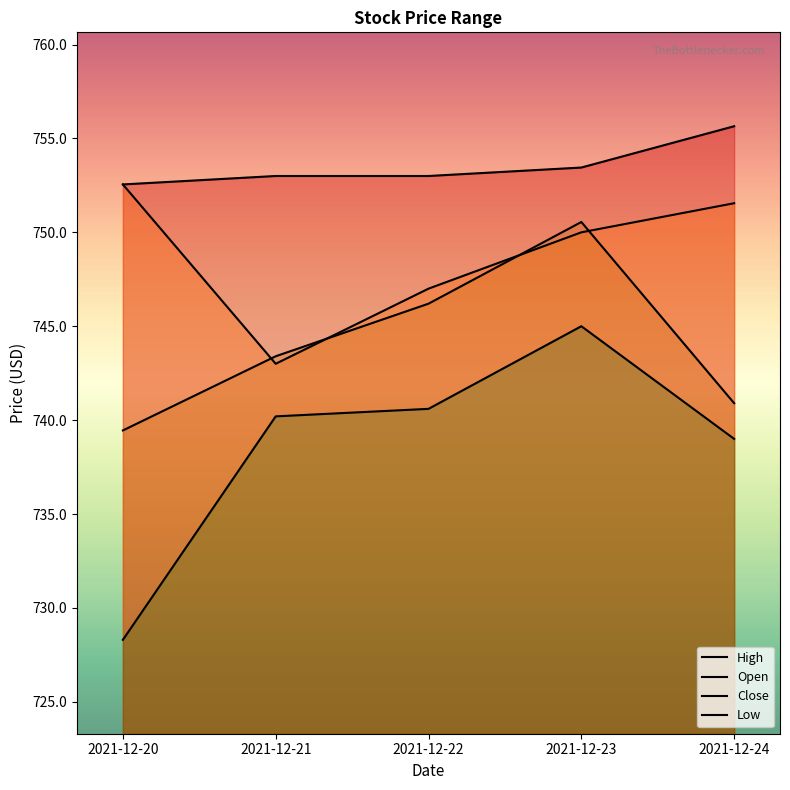

What are all the series names shown in the legend?

High, Open, Close, Low